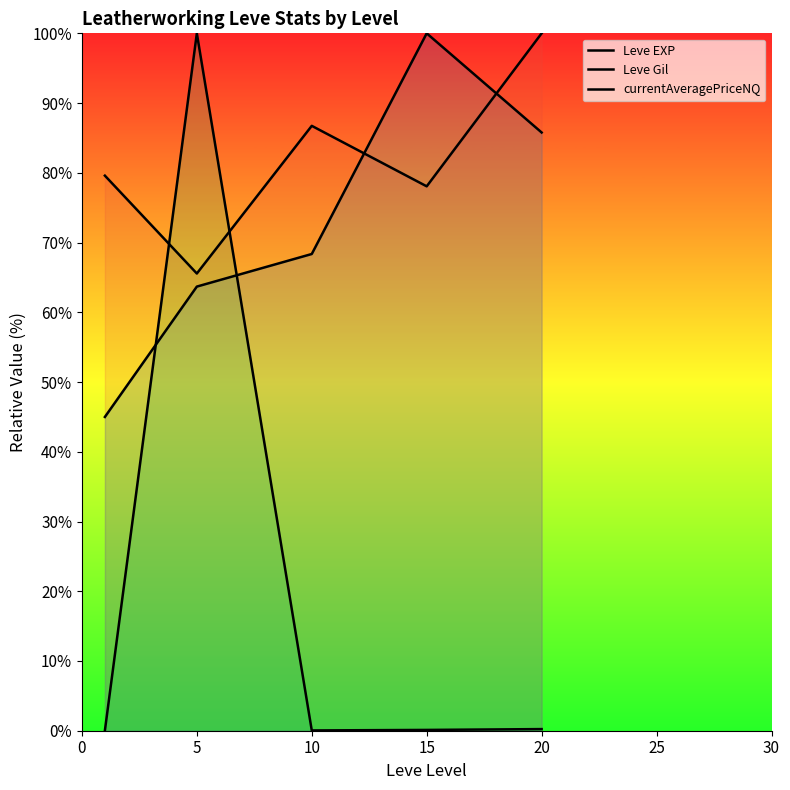

Reading left to right, extract all data points from this chart.

Leve EXP: 79.6	65.6	86.7	78.1	100.0
Leve Gil: 45.0	63.7	68.4	100.0	85.8
currentAveragePriceNQ: 0.0	100.0	0.0	0.1	0.2